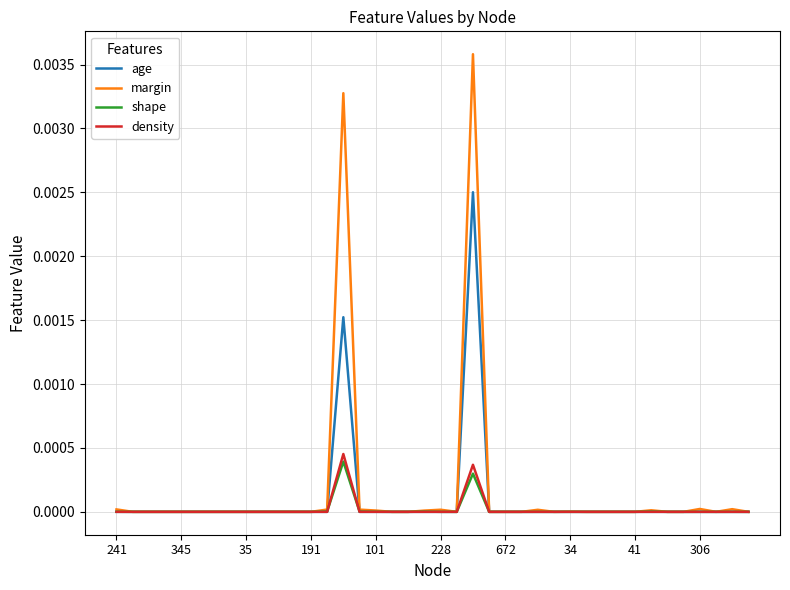

Which series has the widest spread of values?

margin